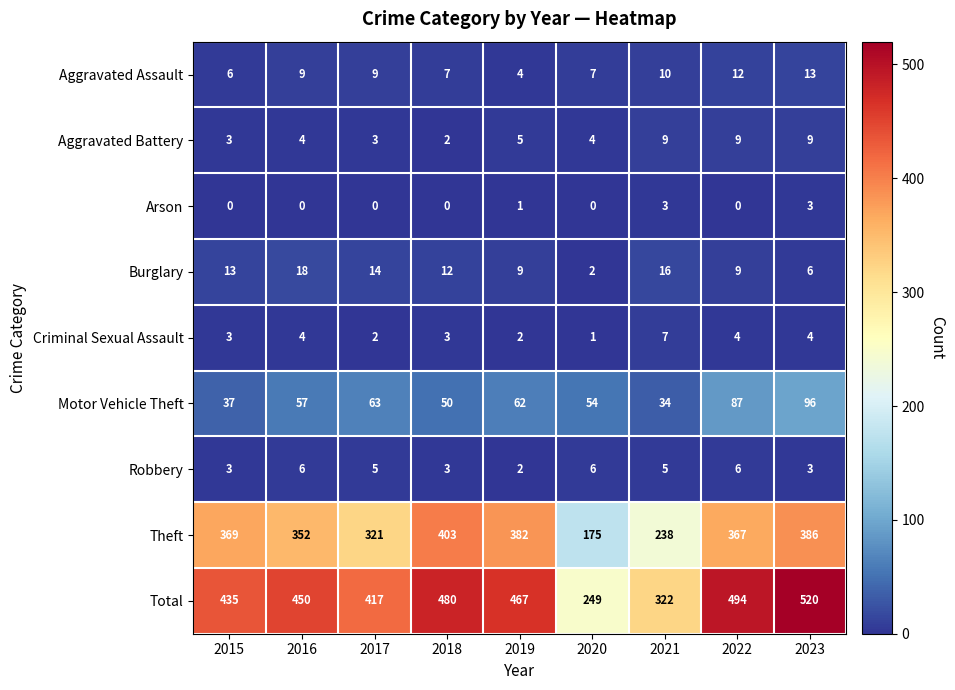

Which series has the largest total across all categories?

Total